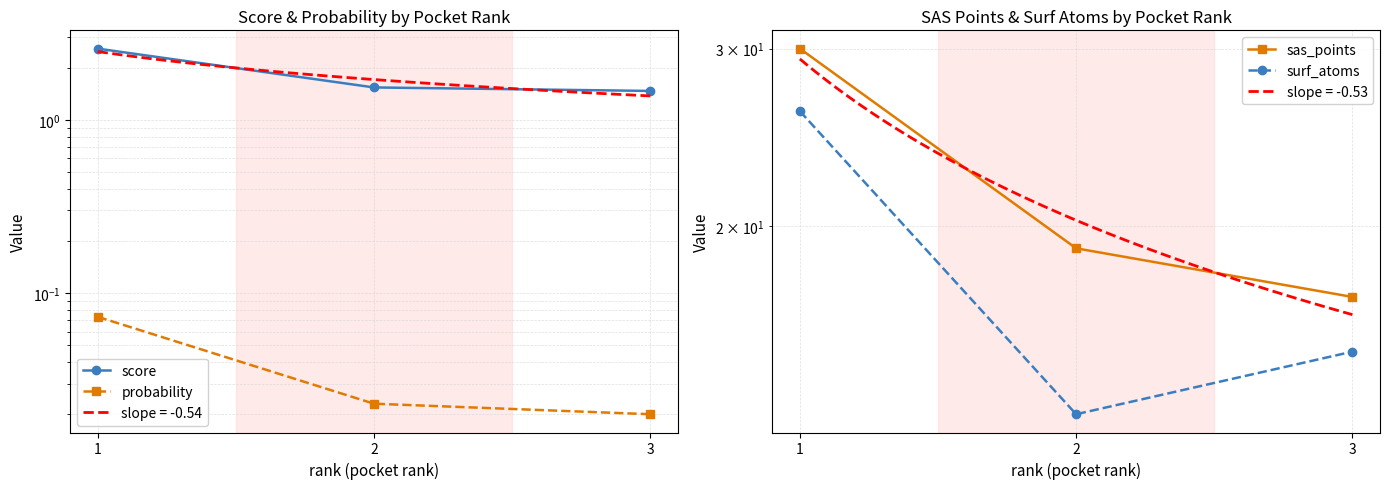

At which label does probability reach its minimum?

3